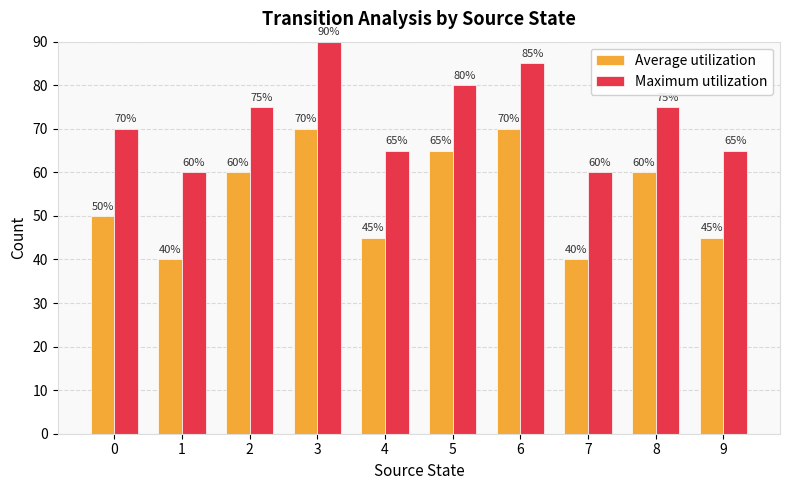

How many categories are shown in the chart?

10